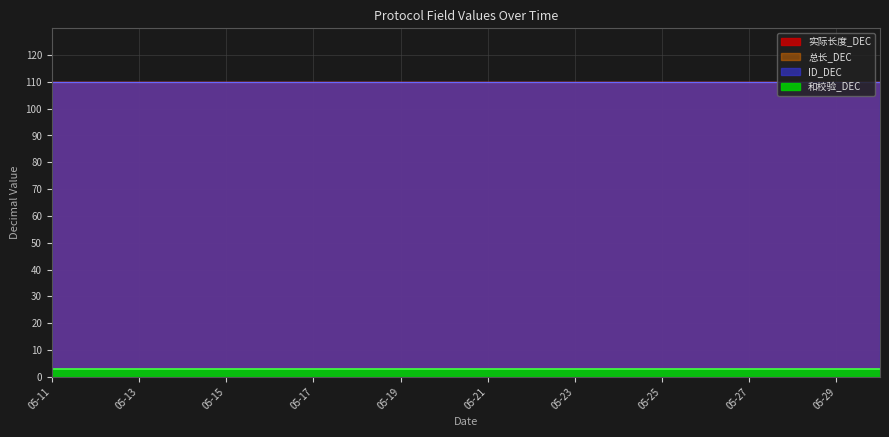

Which category has the highest value in the 和校验_DEC series?

05-11